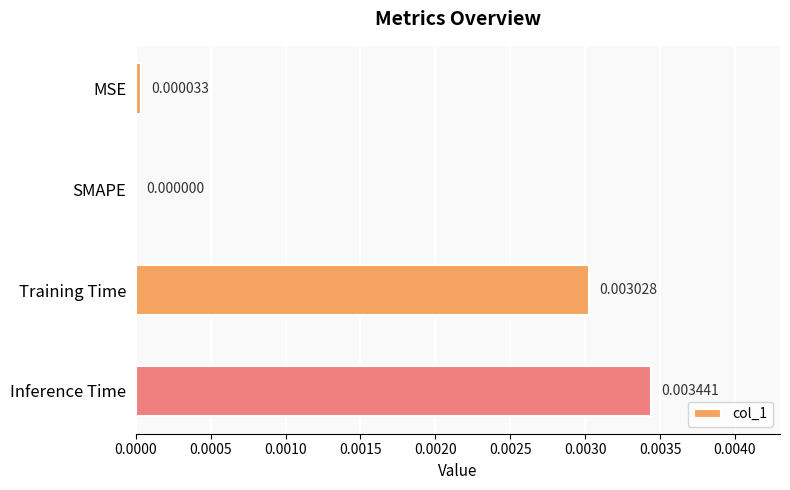

Which has a higher value, Training Time or Inference Time?

Inference Time